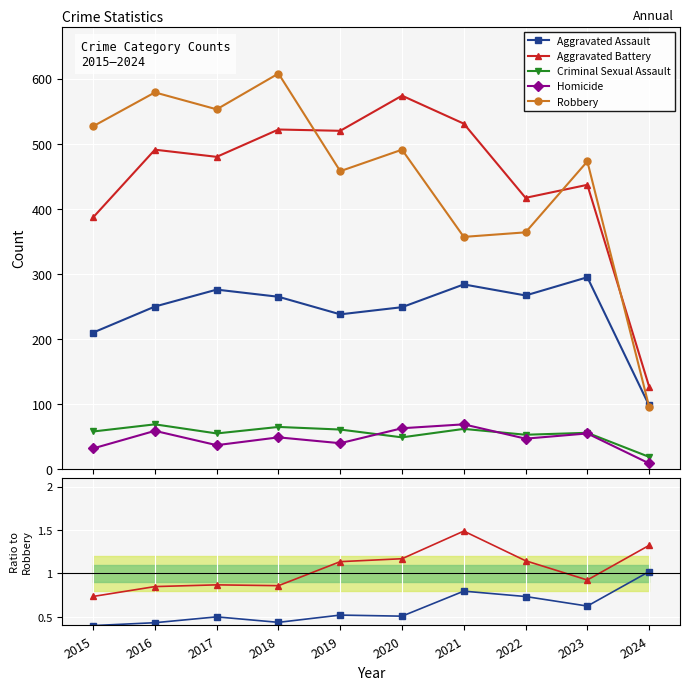

At how many categories does at least one series exceed 211?

9